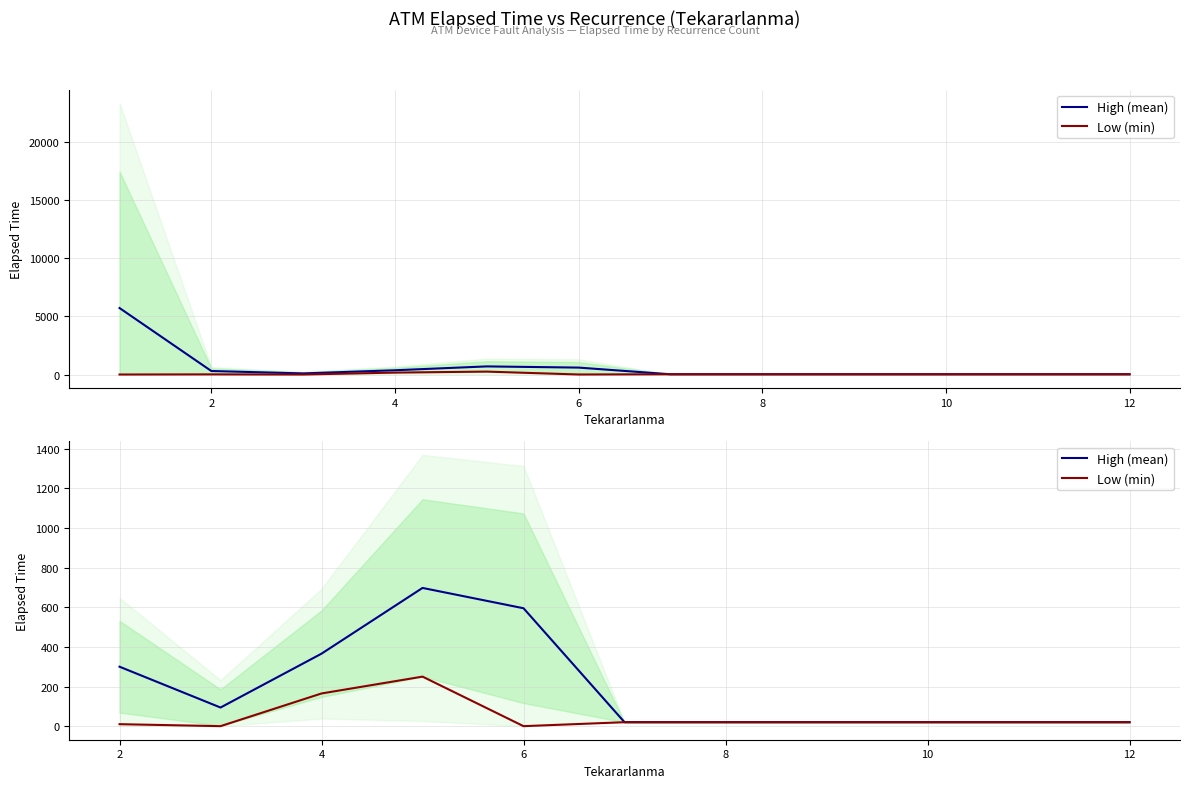

How many data points in Low (min) are less than 20?

3